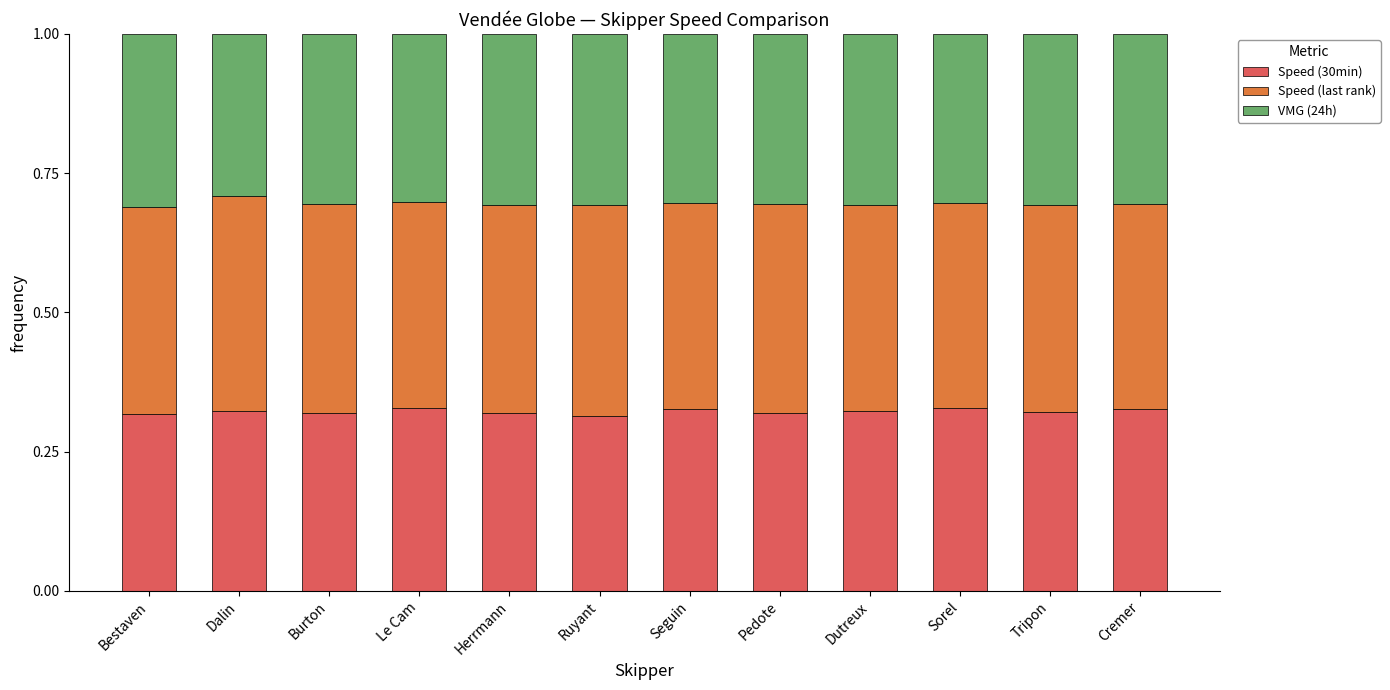

Does the chart contain stacked bars?

Yes